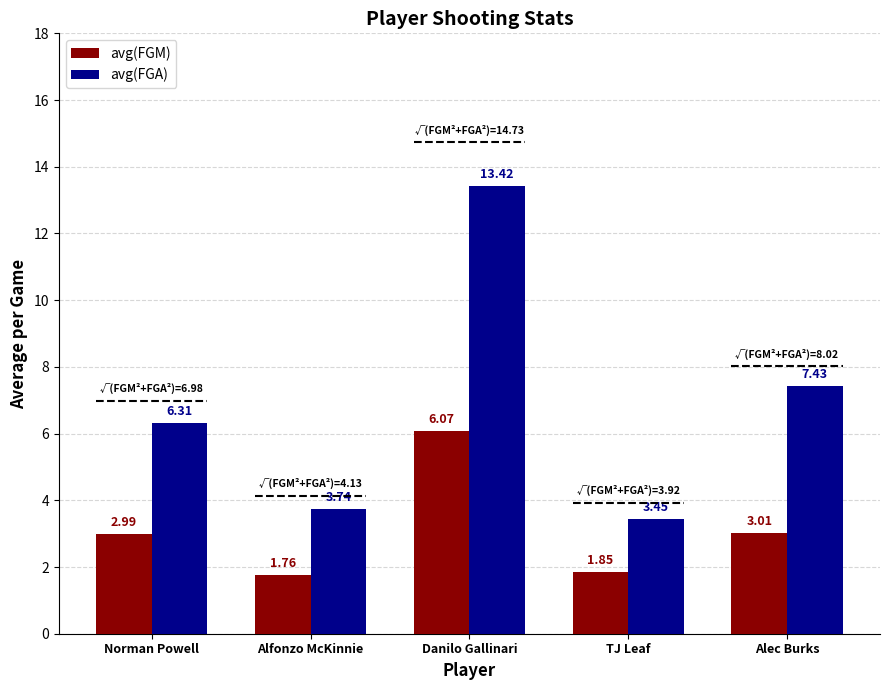

What is the value of the avg(FGA) bar at the 5th from the left?

7.4